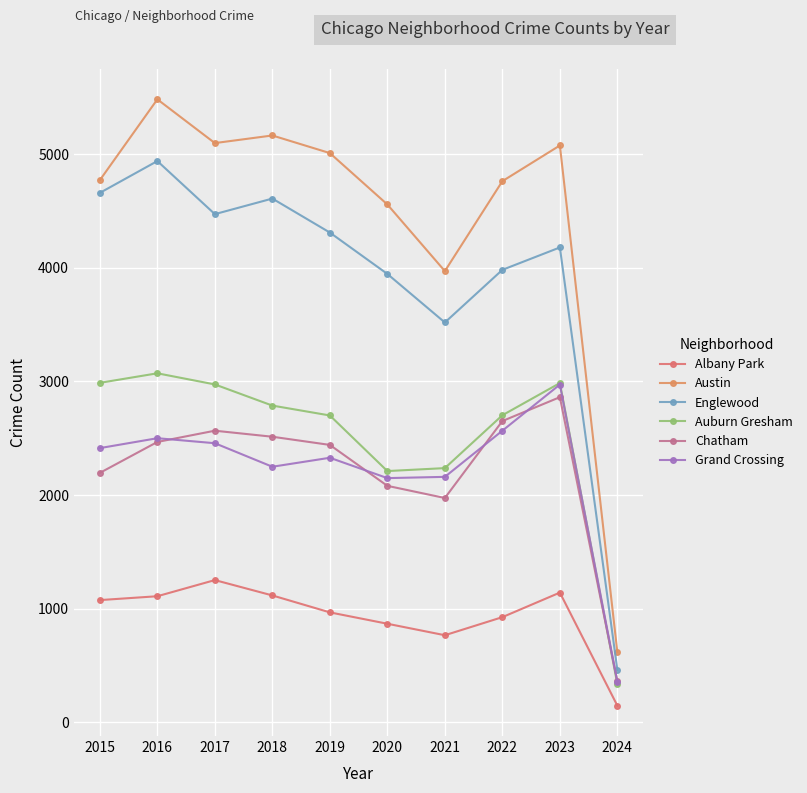

Which series has the largest total across all categories?

Austin